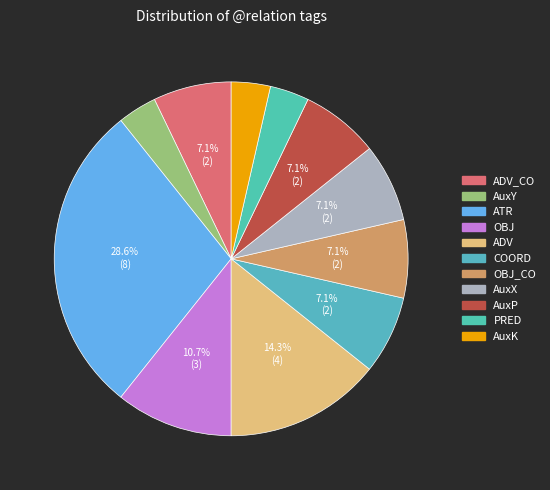

What portion of the pie excludes AuxX?

92.9%